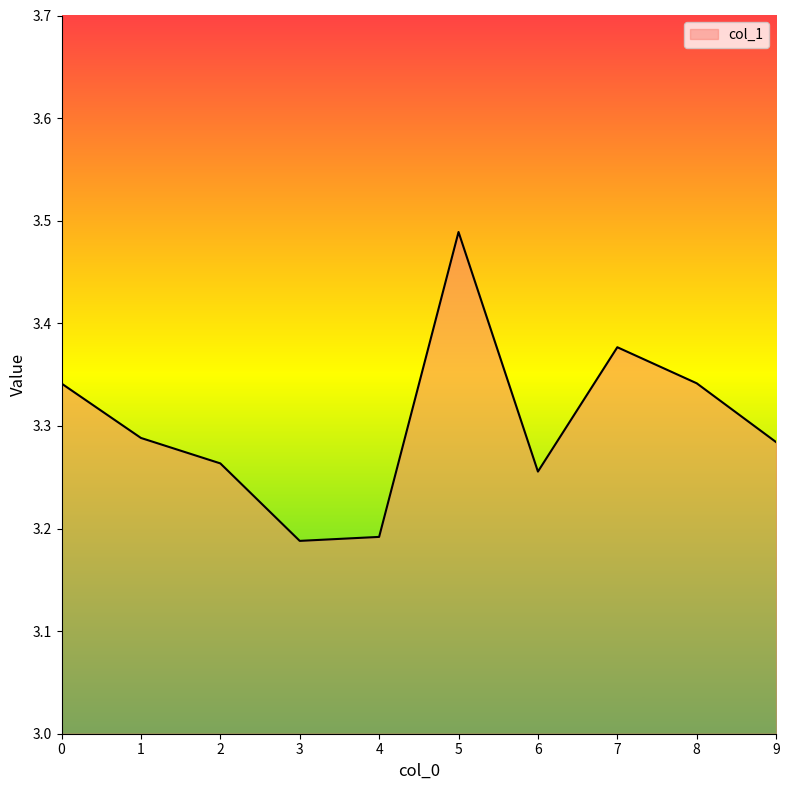

What is the change in value from 3 to 5?

+0.3